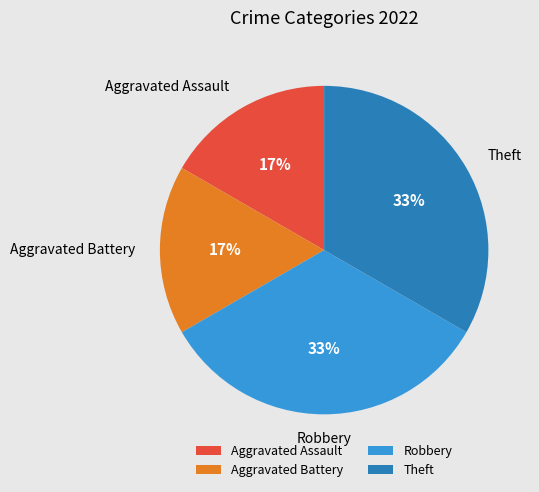

Which has a higher value, Aggravated Battery or Theft?

Theft